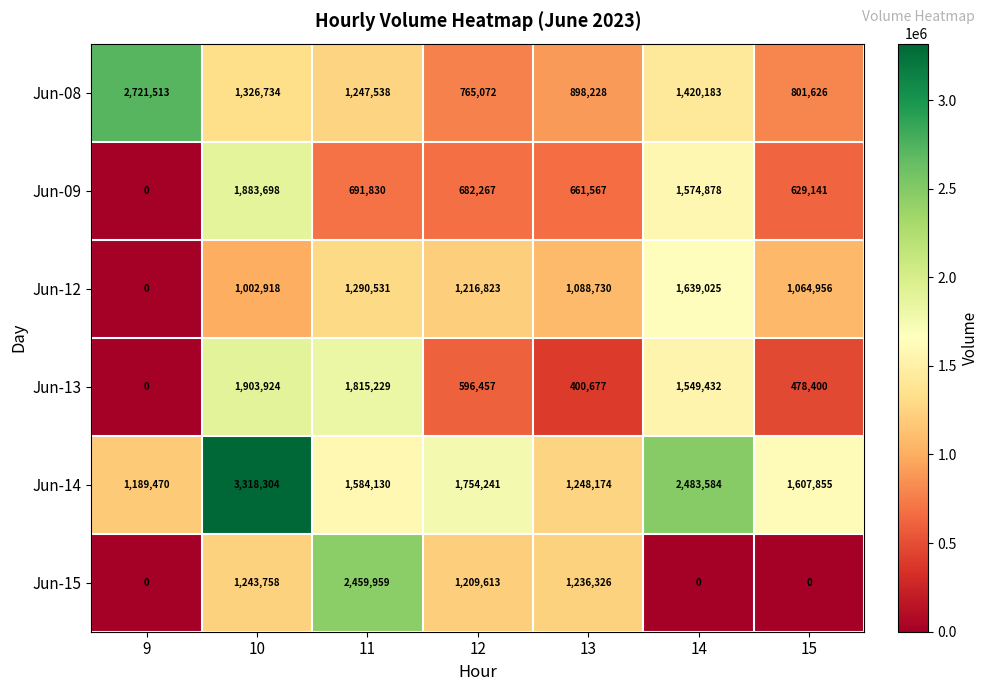

What is the approximate value of Jun-14 at 12, to the nearest 50?

1754250